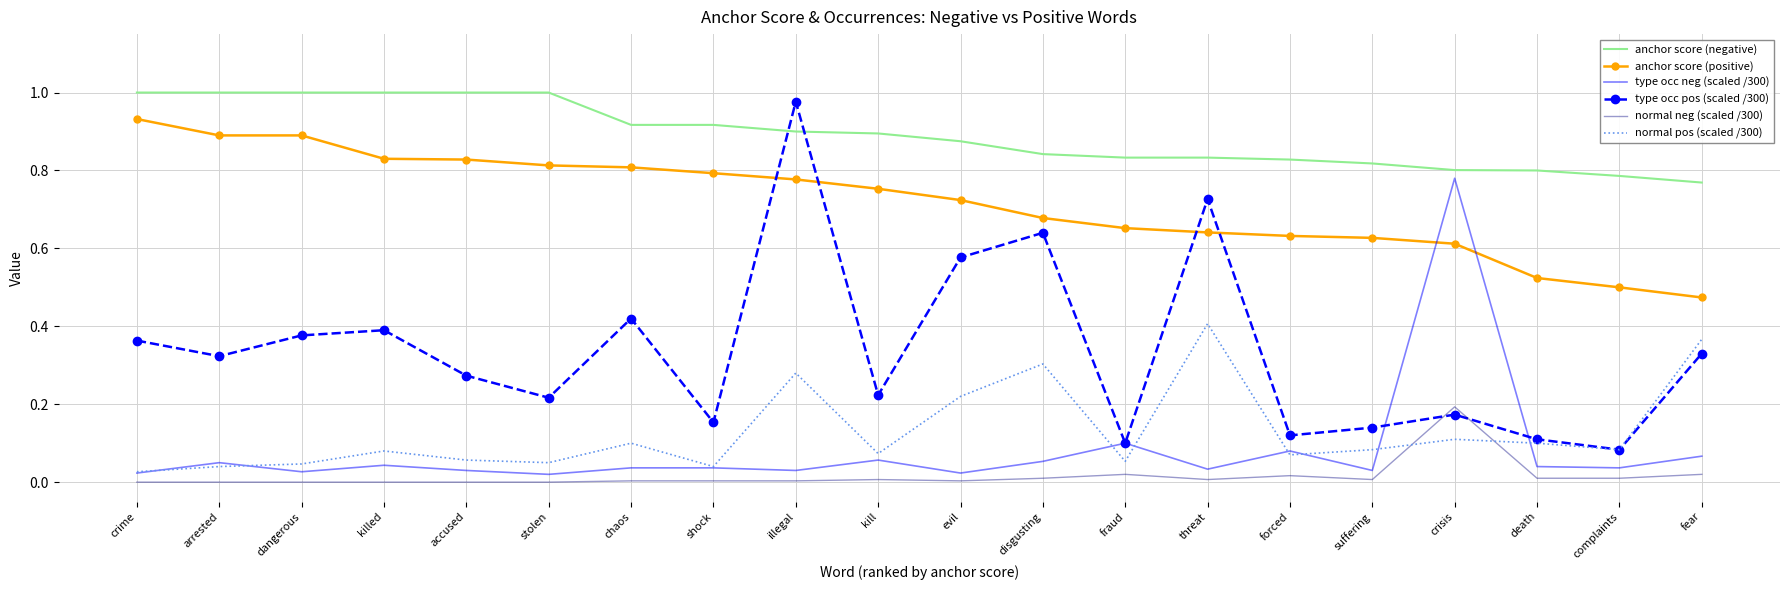

Rank the series by their maximum value, from highest to lowest.

anchor score (negative), type occ pos (scaled /300), anchor score (positive), type occ neg (scaled /300), normal pos (scaled /300), normal neg (scaled /300)